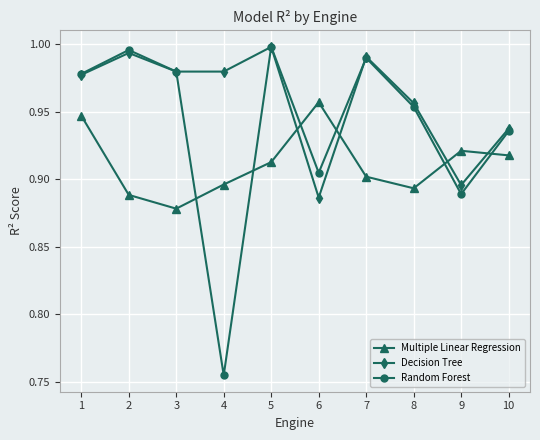

Which series has the widest spread of values?

Random Forest